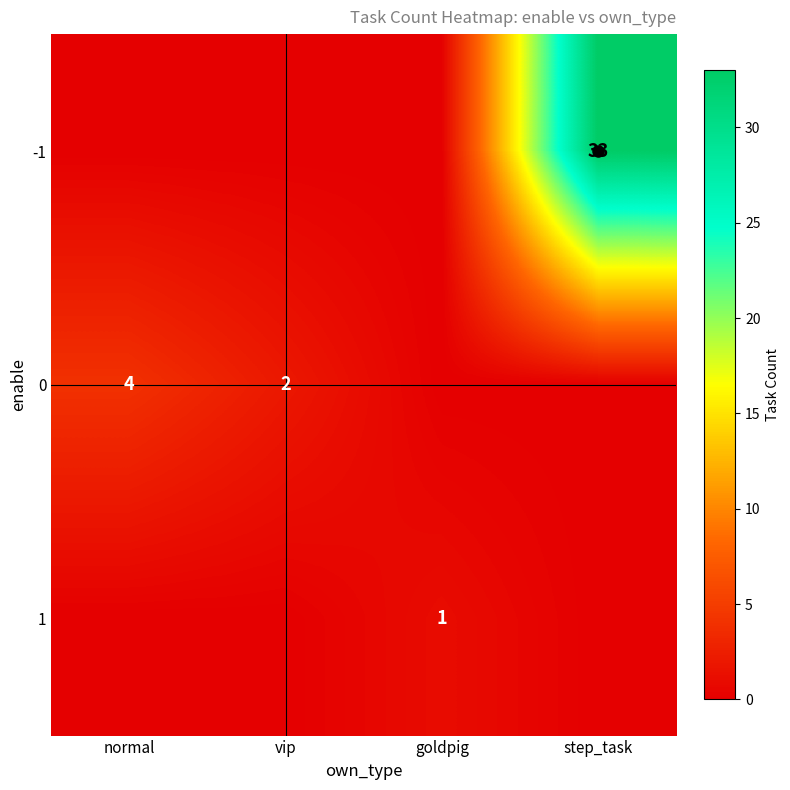

Rank the series by their average value, from lowest to highest.

1, 0, -1